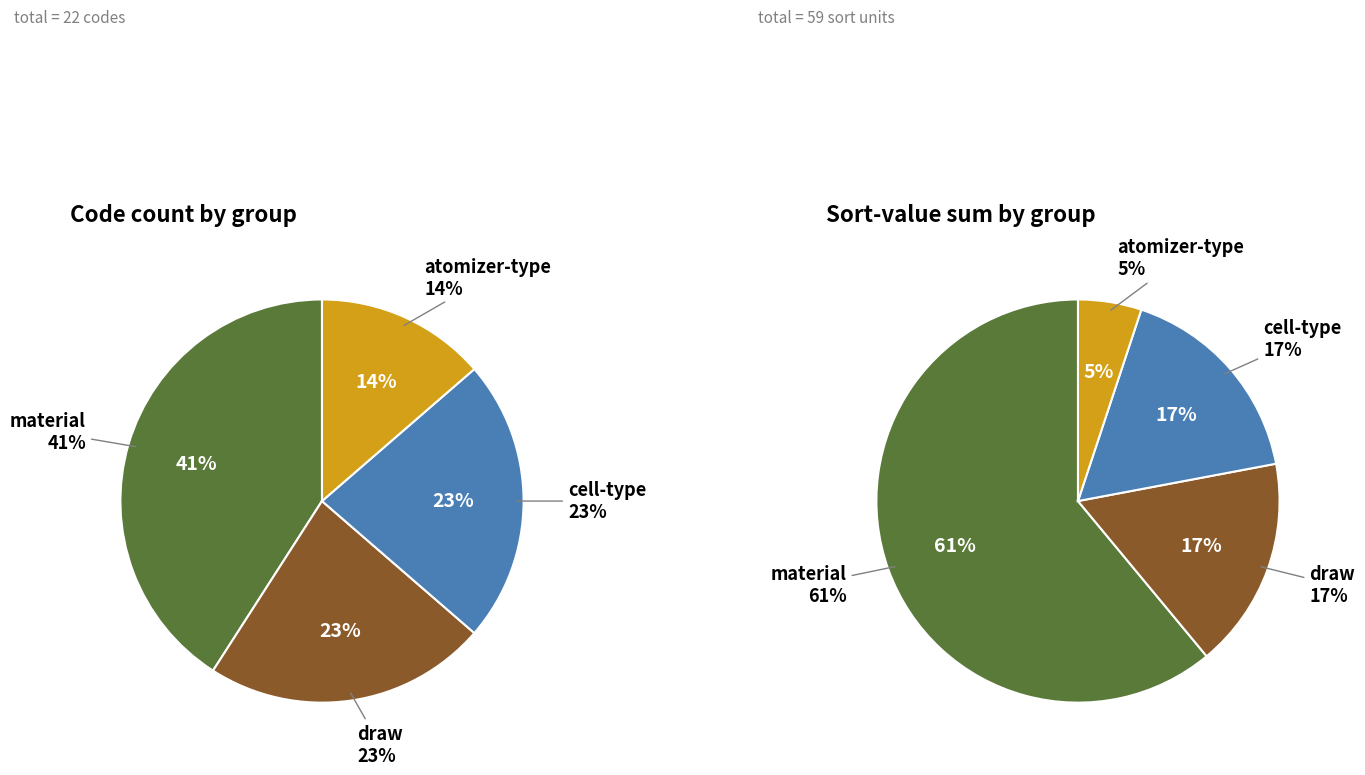

To the nearest percent, what is the combined percentage of cell-type and draw?

33%